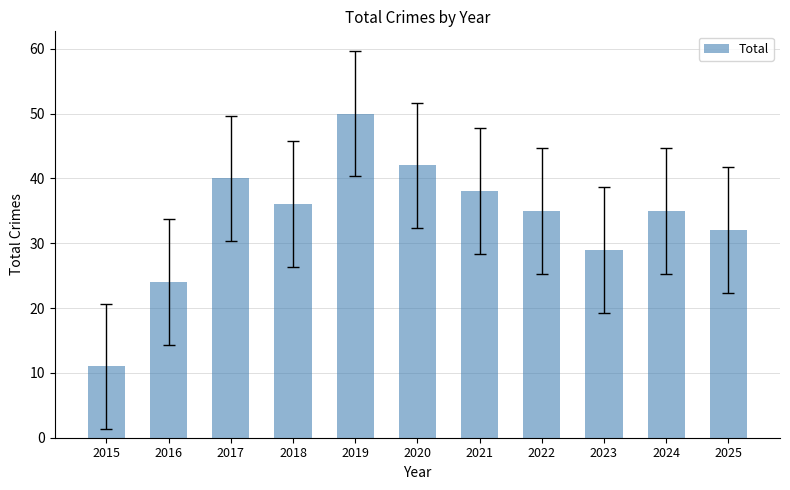

Which label corresponds to the largest value in the chart?

2019